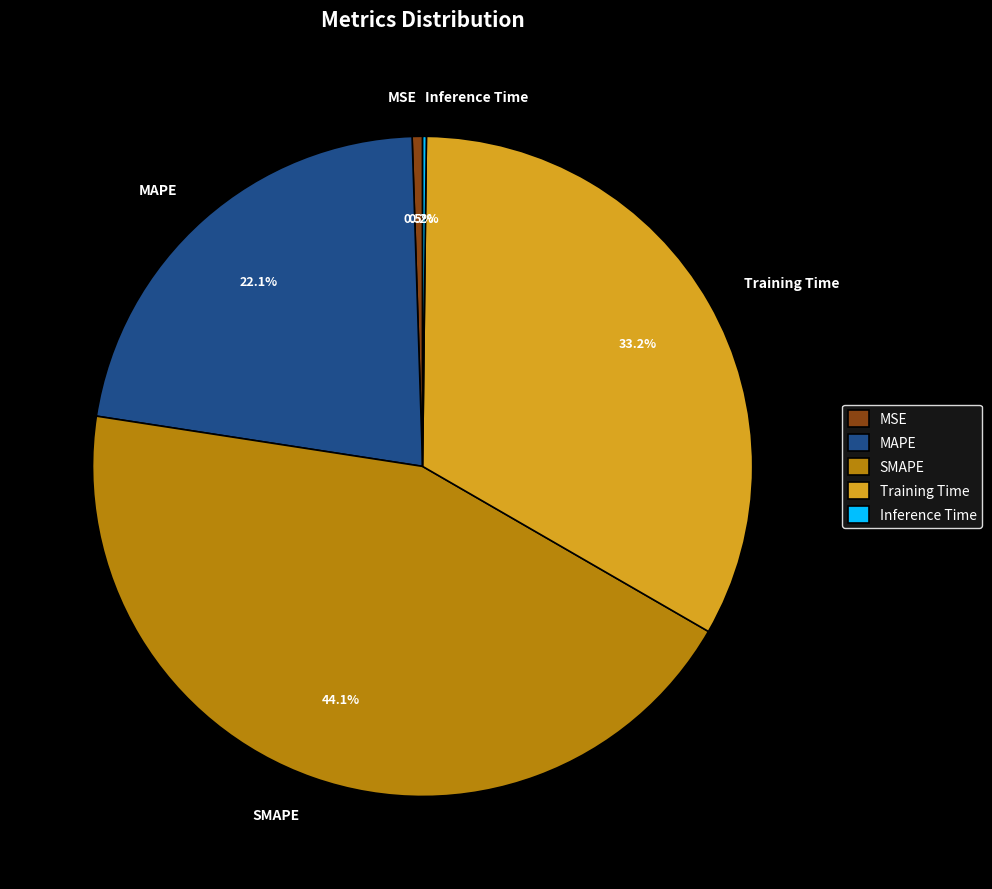

True or false: Training Time accounts for 33% of the total.

True